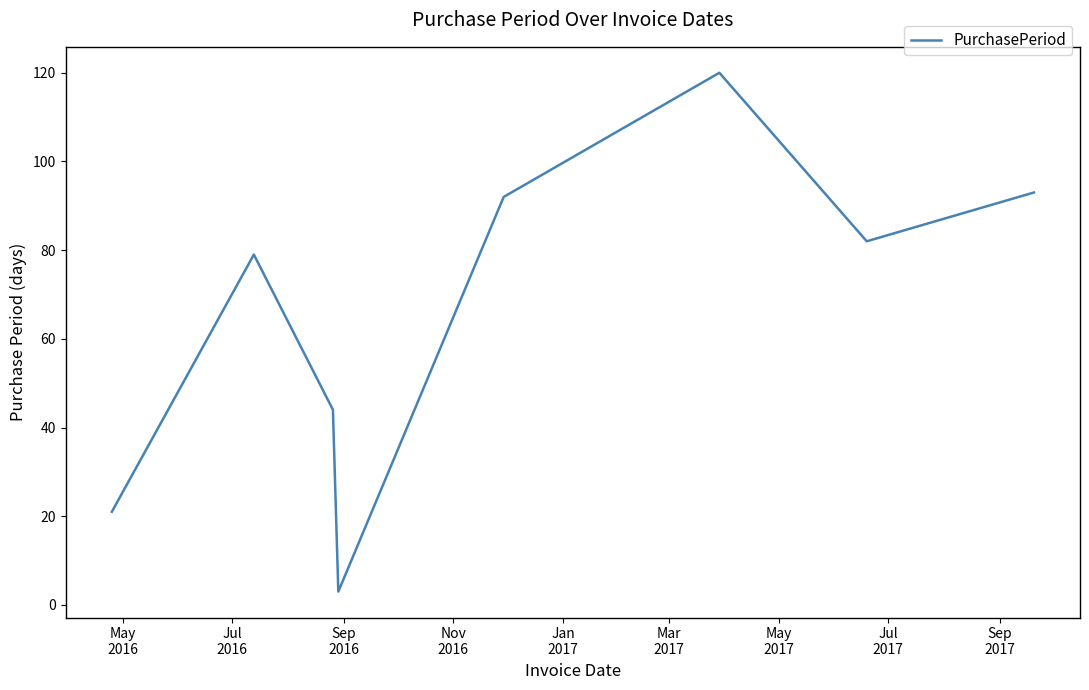

How many interior local valleys (lower than both neighbors) does the data have?

2